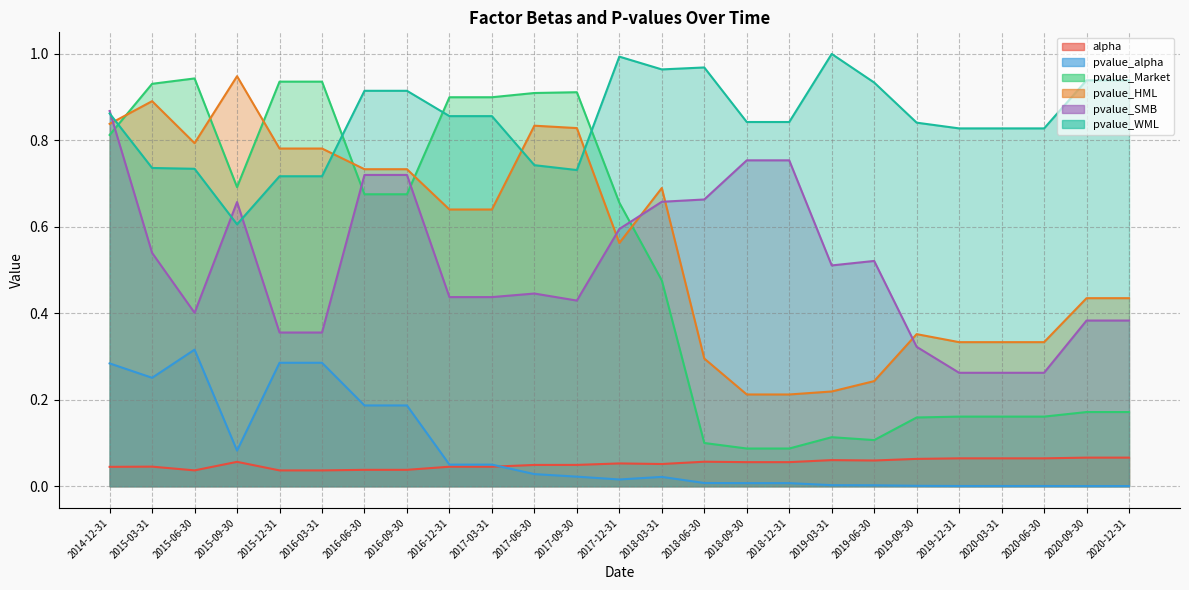

What position from the right is 2015-12-31?

21